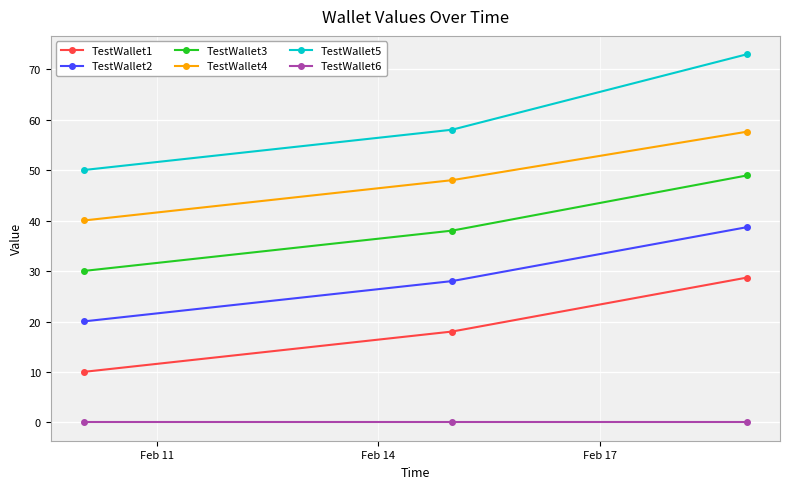

What is the value of the TestWallet2 point at the 2nd from the left?

28.0